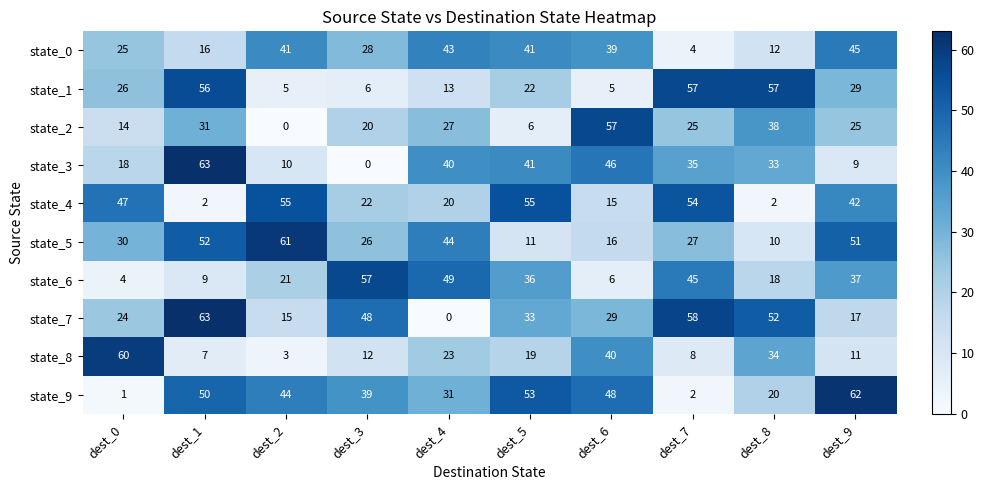

Count the number of data series in this chart.

10